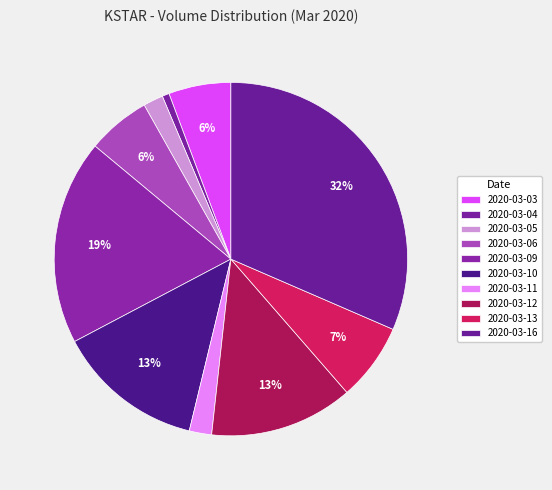

True or false: 2020-03-16 accounts for 23% of the total.

False